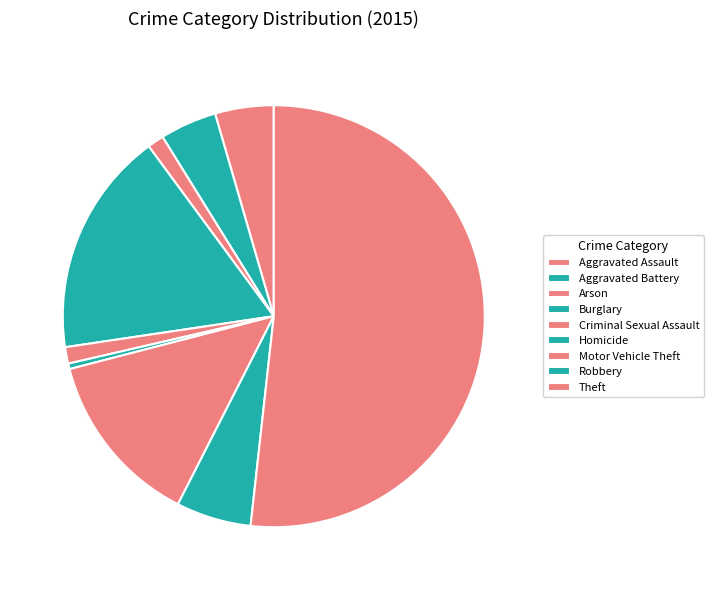

Which slice is the largest?

Theft